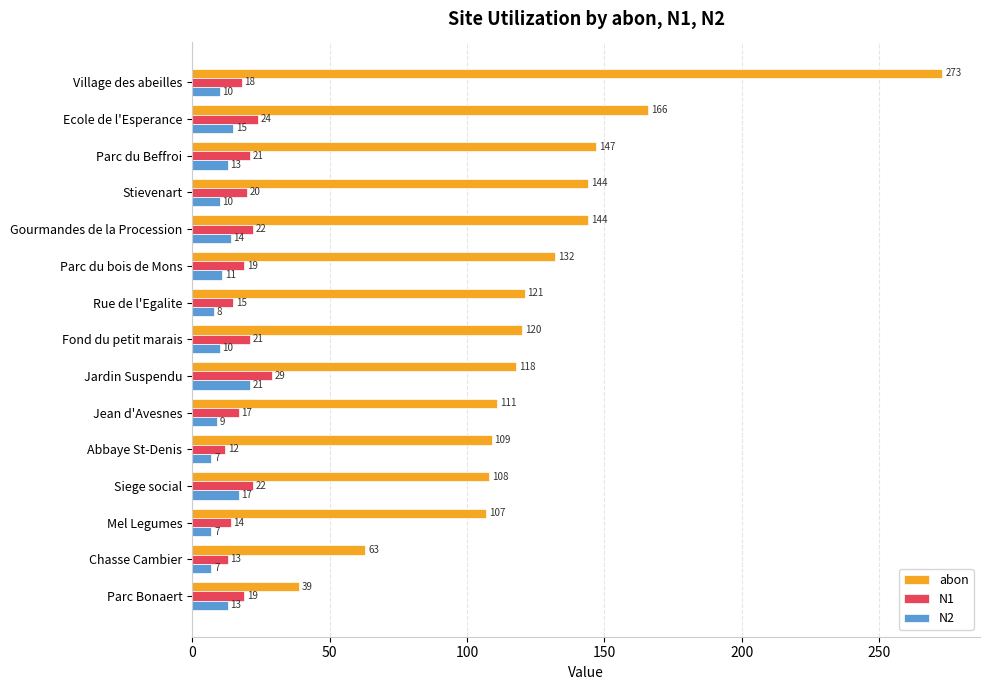

The abon series shows 64 at Jean d'Avesnes. True or false?

False